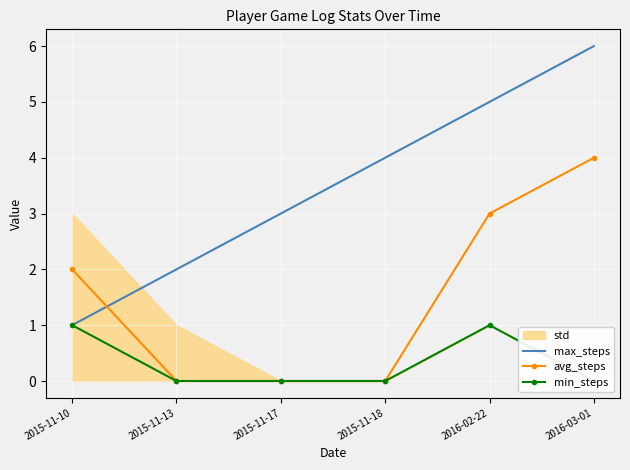

What is the difference between the maximum and minimum values in the max_steps series?

5